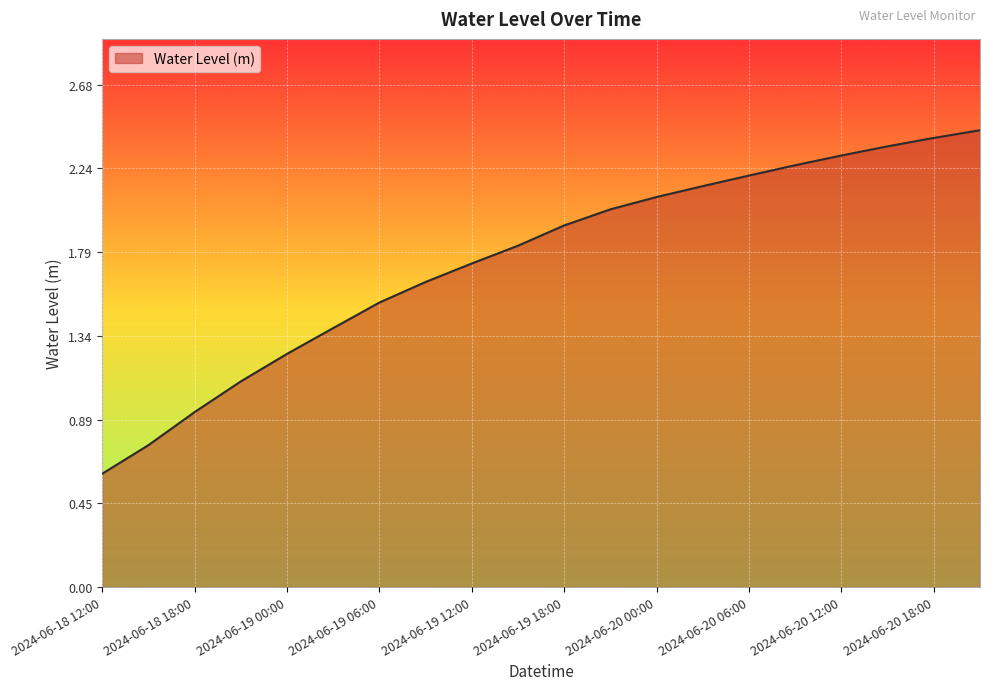

What is the difference between the maximum and minimum values?

1.8